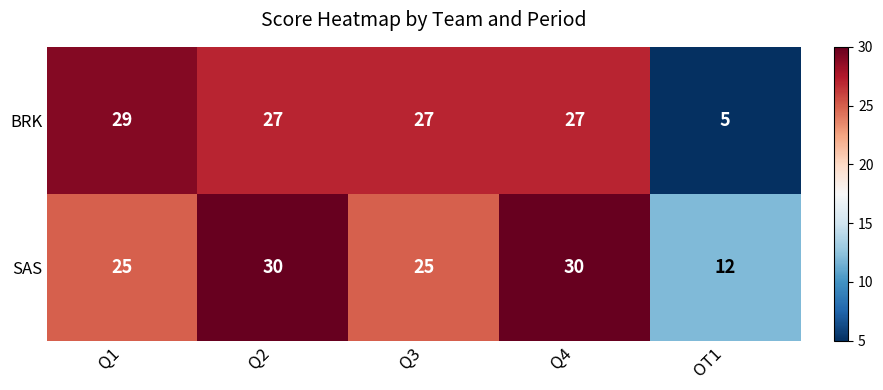

Count the SAS values in the range 25 to 30.

4